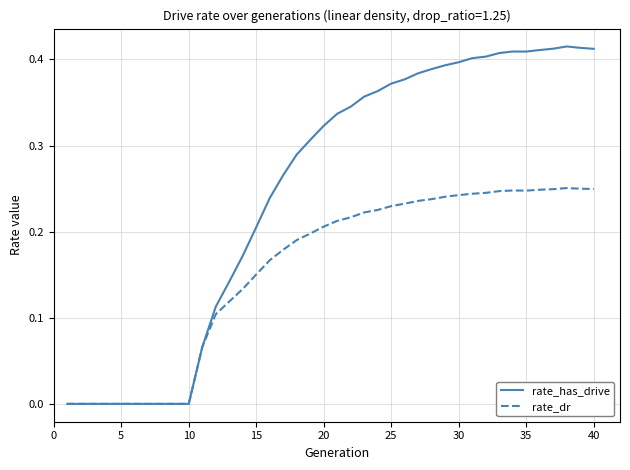

List the series in order of their peak value, highest first.

rate_has_drive, rate_dr